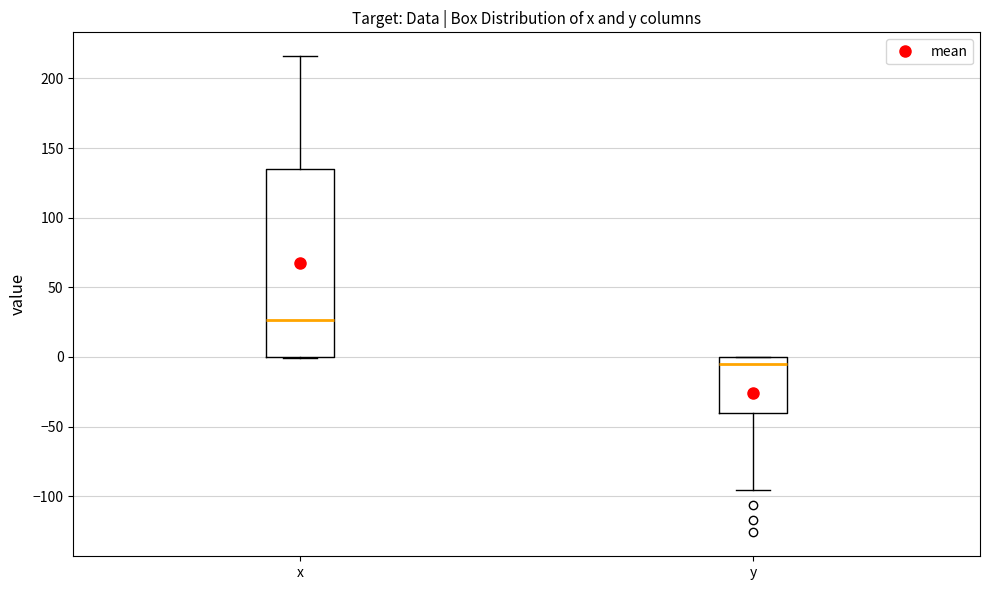

Reading left to right, transcribe this box plot: for each box, give where its median line is, the range the box spans, and where its two whiskers end, as read against the y-axis. The values are not printed on the chart, so give them approximately, as read against the axis.

x: median 25, box 0 to 135, whiskers 0 to 215
y: median -5, box -40 to 0, whiskers -95 to 0